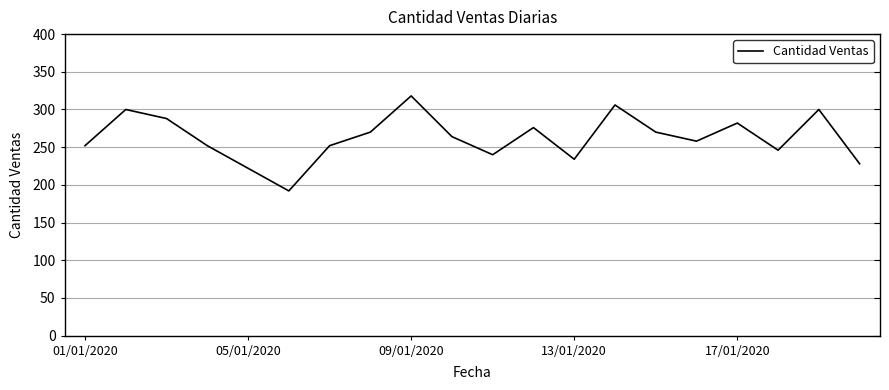

What is the difference between the values at 7 and 5?

78